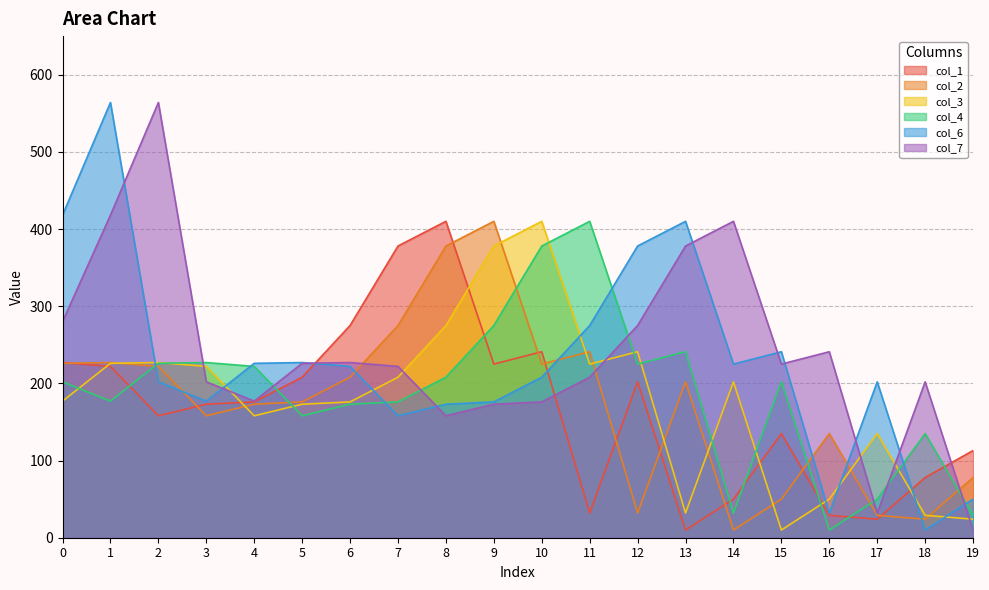

What is the minimum value for col_3?

10